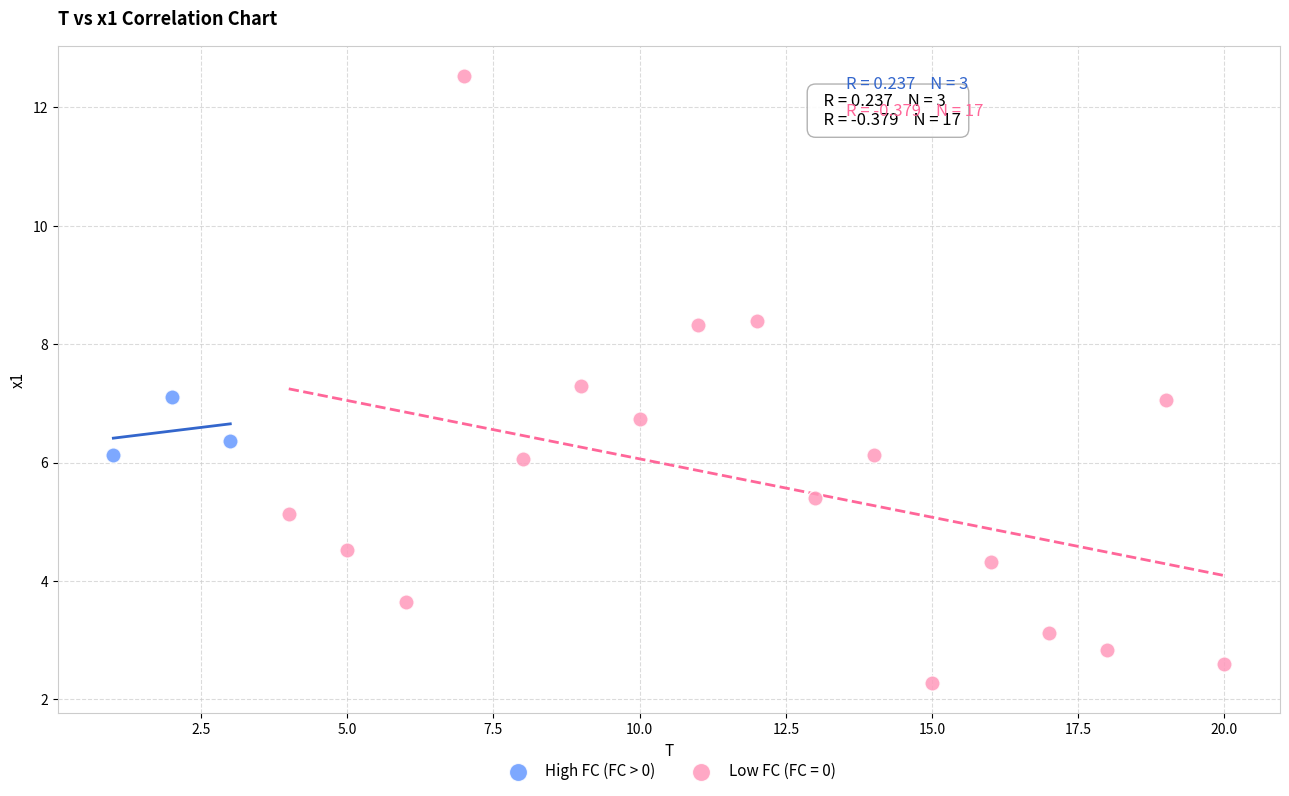

Which series contains the highest Y value?

Low FC (FC = 0)